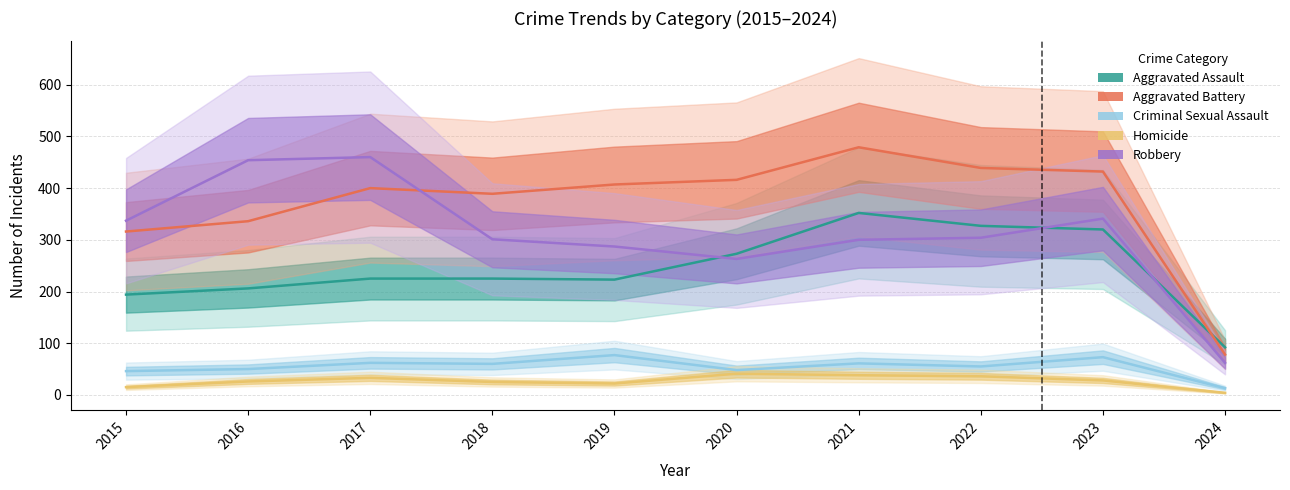

True or false: Robbery and Homicide cross at least once.

False